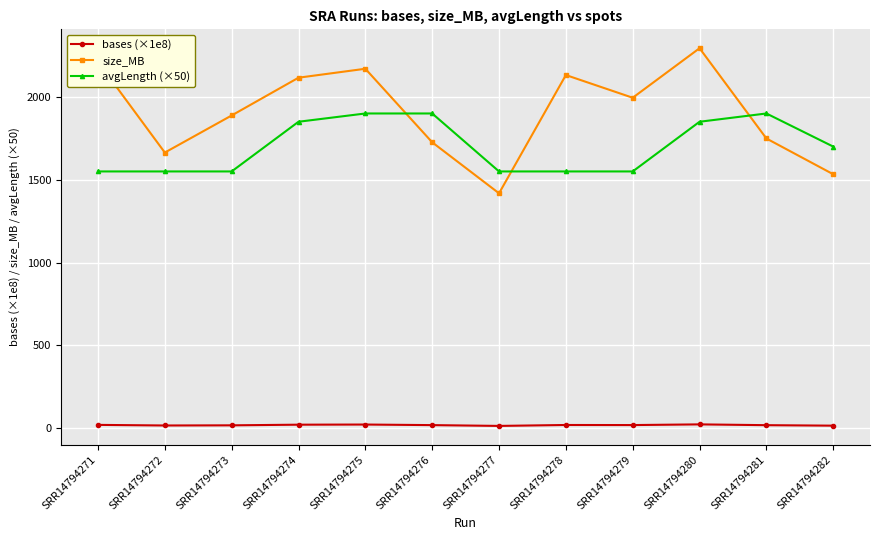

True or false: avgLength (×50) has a value of 3072.4 at SRR14794281.

False